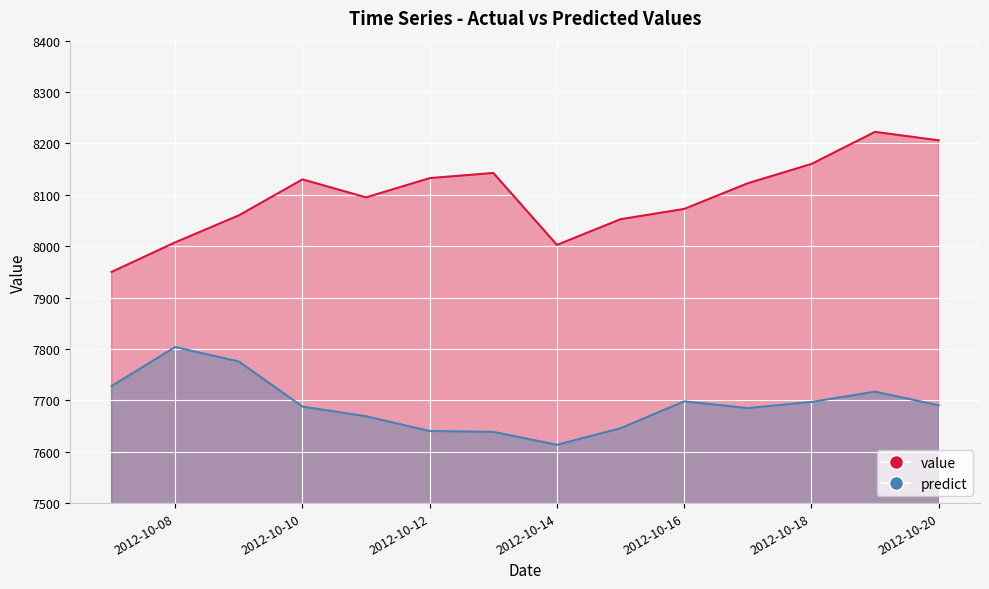

What is the difference between the maximum and minimum values in the predict series?

190.3